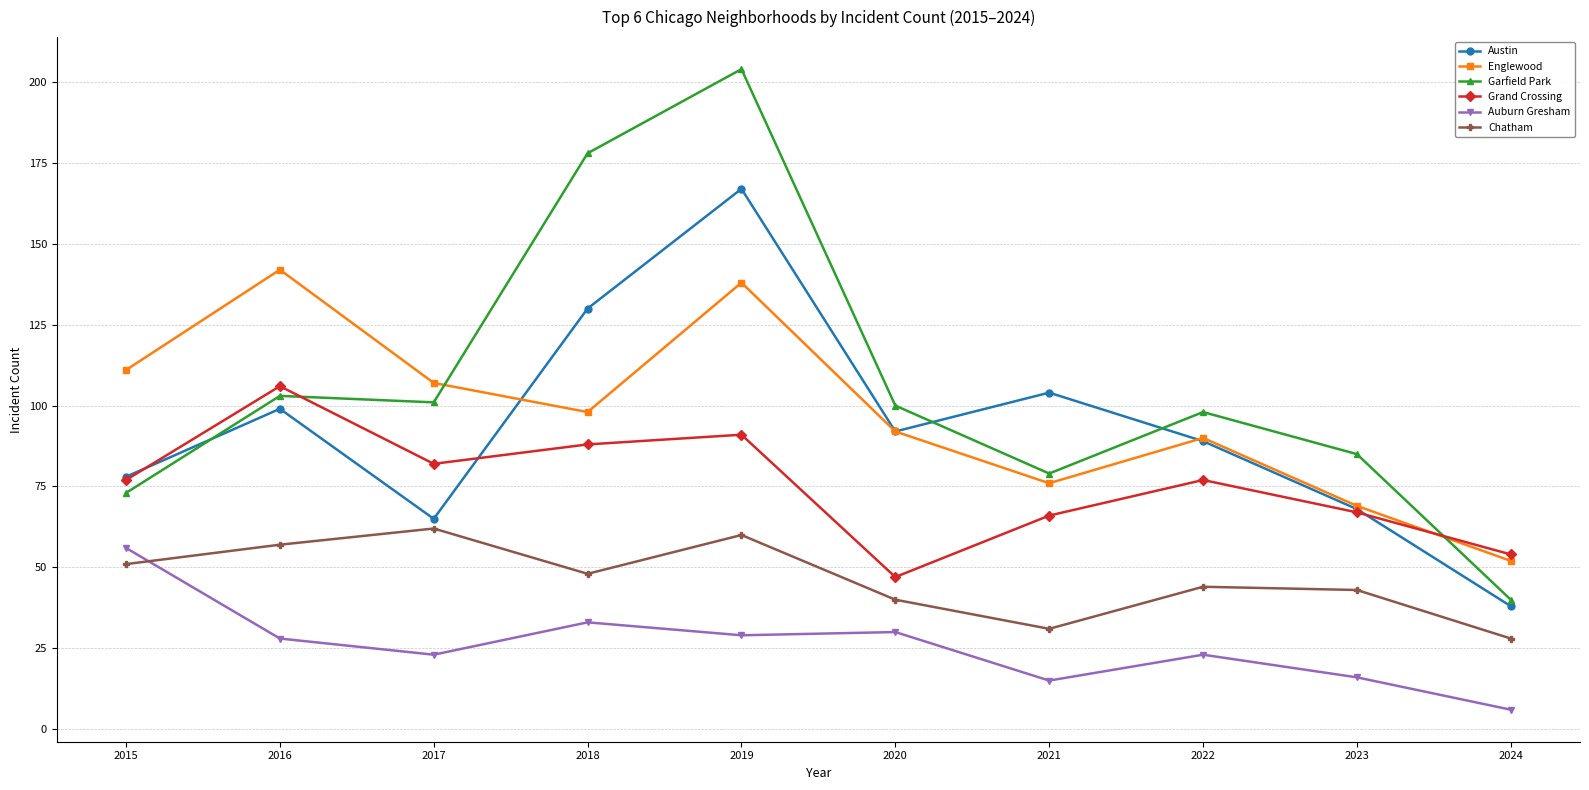

Between 2017 and 2021, which series saw the biggest shift?

Austin